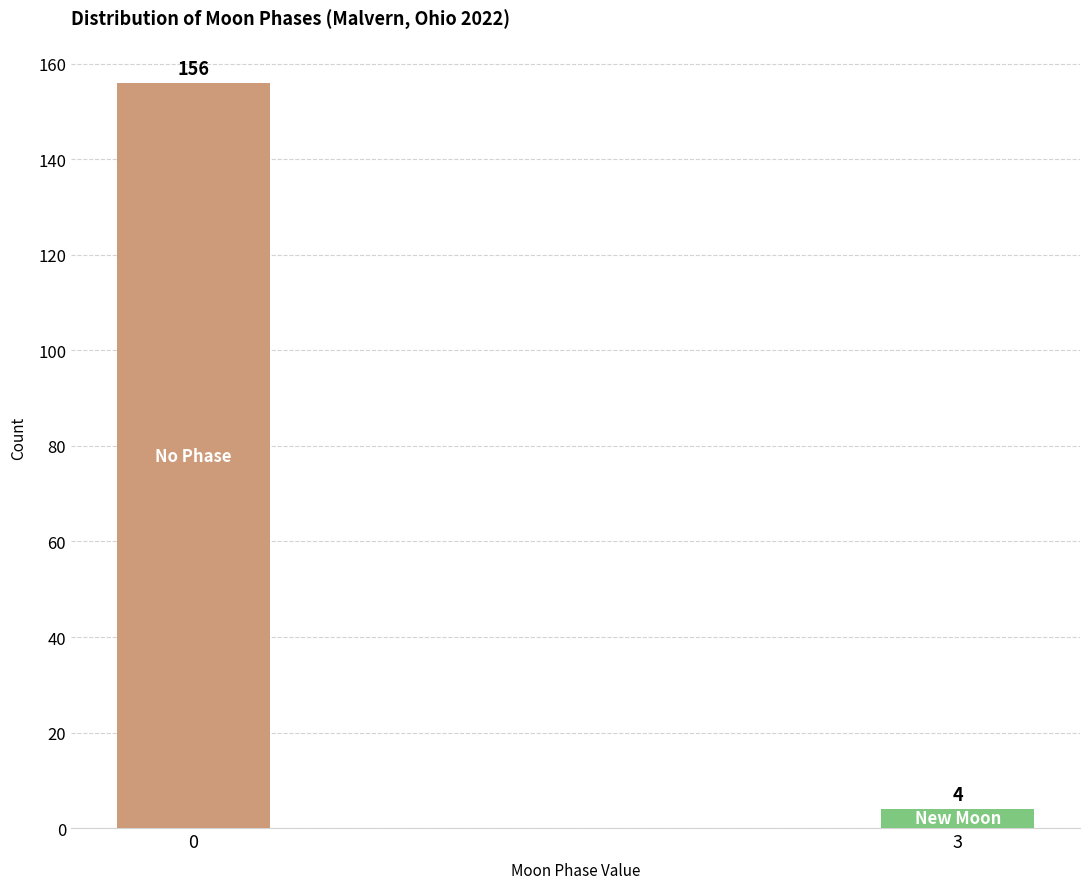

Reading left to right, extract all data points from this chart.

156	4